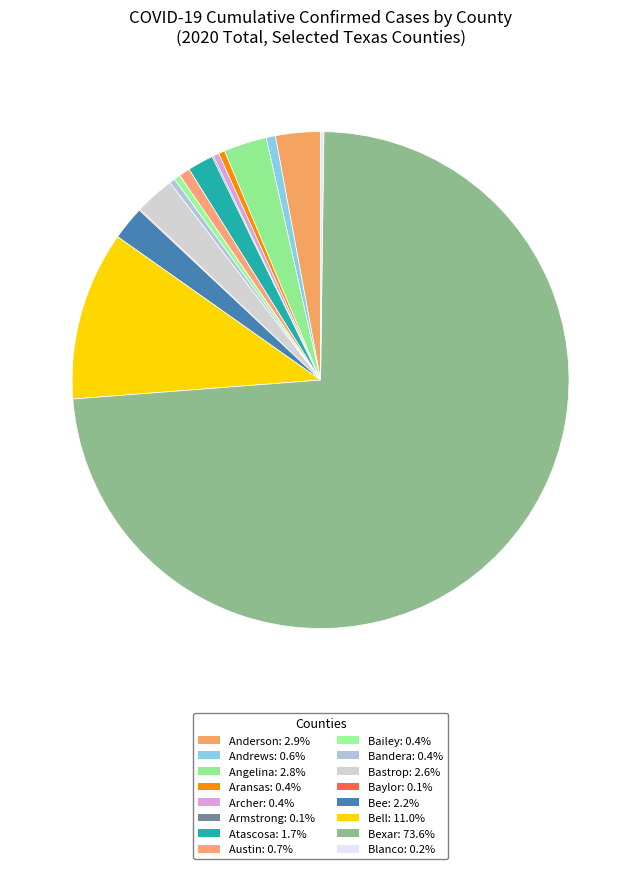

Which has a higher value, Bastrop or Aransas?

Bastrop